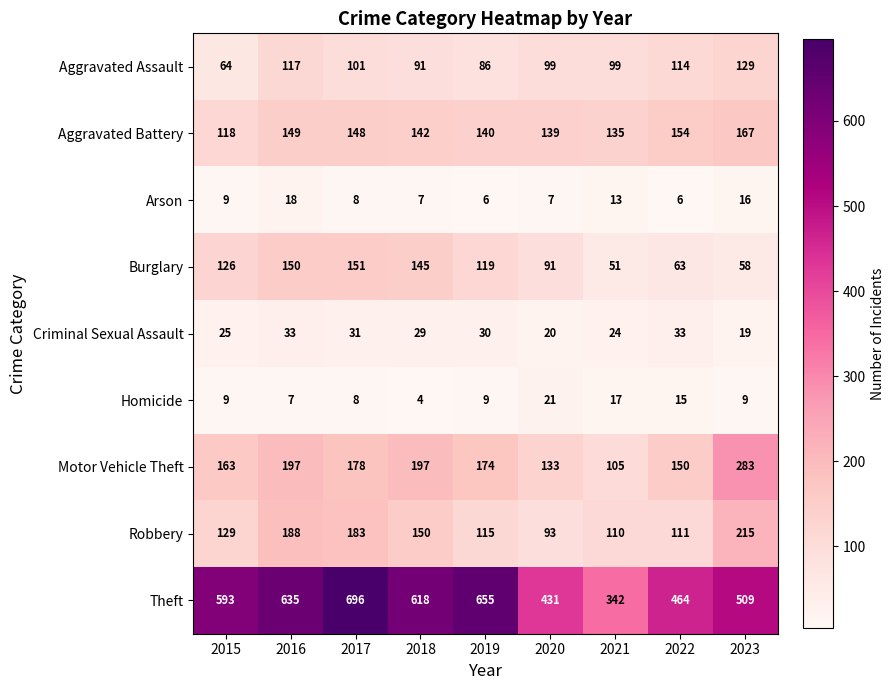

True or false: Arson has a value of 6 at 2015.

False